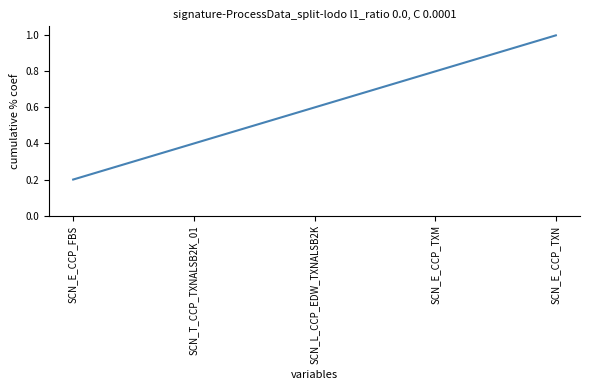

List the labels in order of value, smallest first.

SCN_E_CCP_FBS, SCN_T_CCP_TXNALSB2K_01, SCN_L_CCP_EDW_TXNALSB2K, SCN_E_CCP_TXM, SCN_E_CCP_TXN